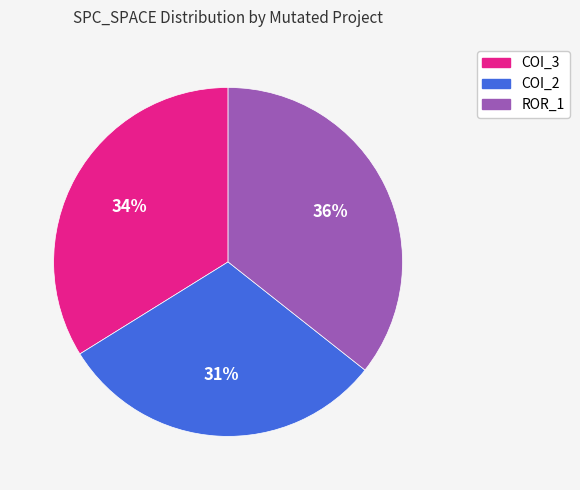

How many segments does this pie chart have?

3